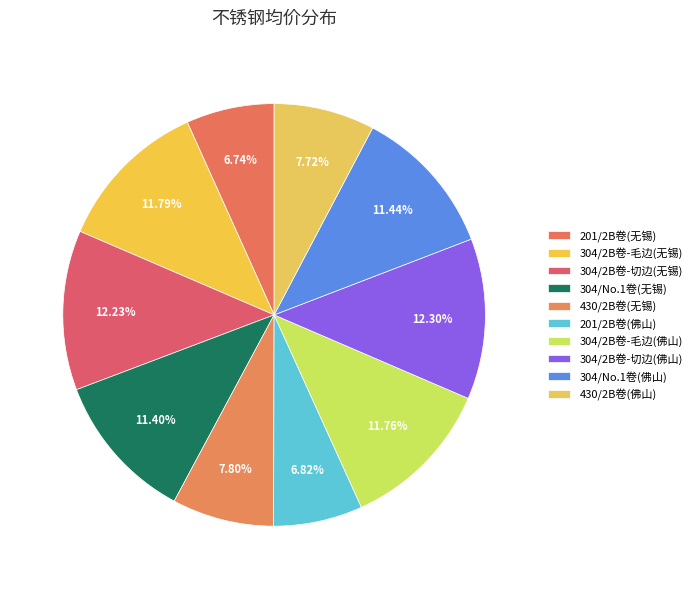

To the nearest percent, what is the combined percentage of 201/2B卷(佛山) and 304/2B卷-切边(无锡)?

19%